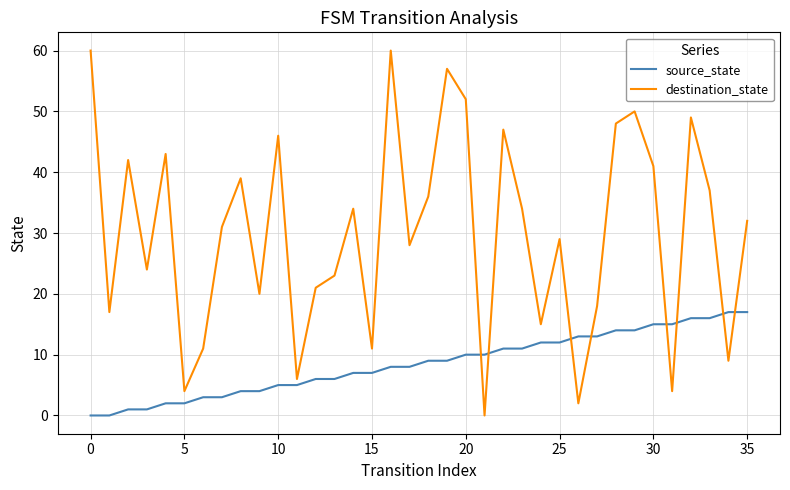

What is the difference between the maximum and minimum values in the source_state series?

17